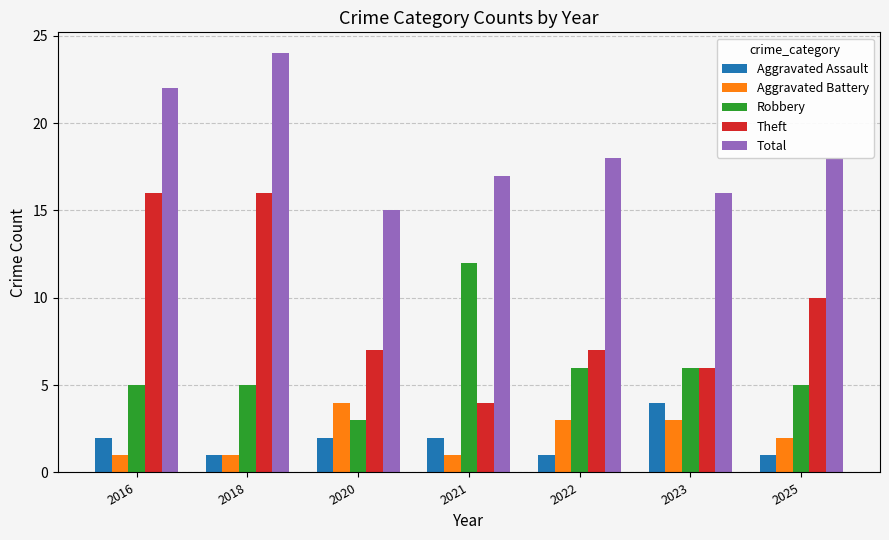

What are all the series names shown in the legend?

Aggravated Assault, Aggravated Battery, Robbery, Theft, Total